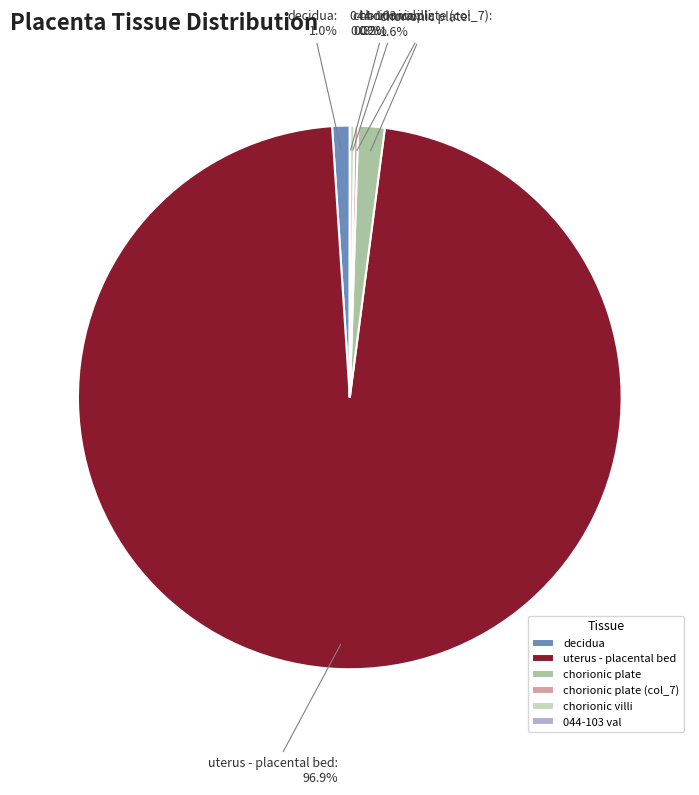

To the nearest percent, what percentage of the pie is uterus - placental bed?

97%